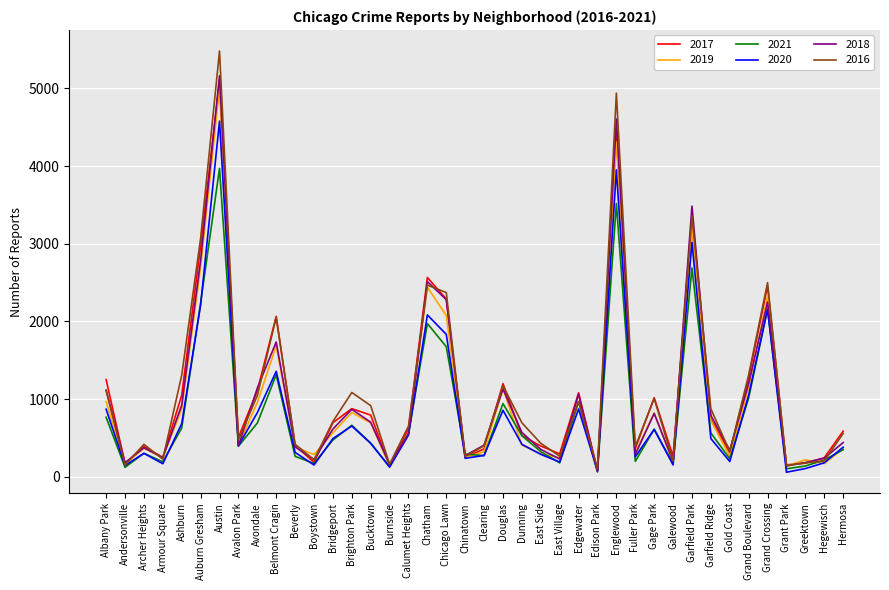

At which category does 2016 reach its first local valley?

Andersonville